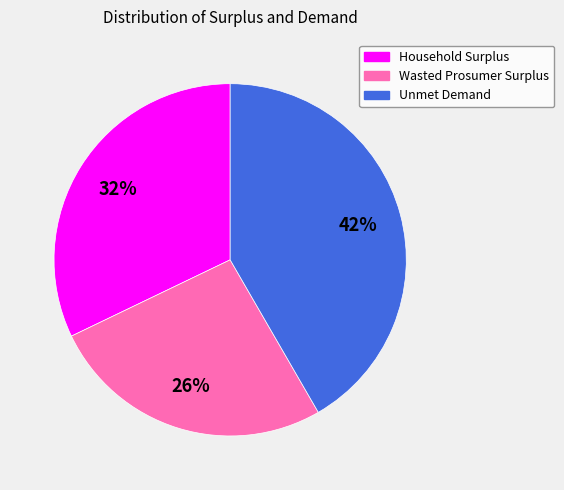

Which slice is the largest?

Unmet Demand